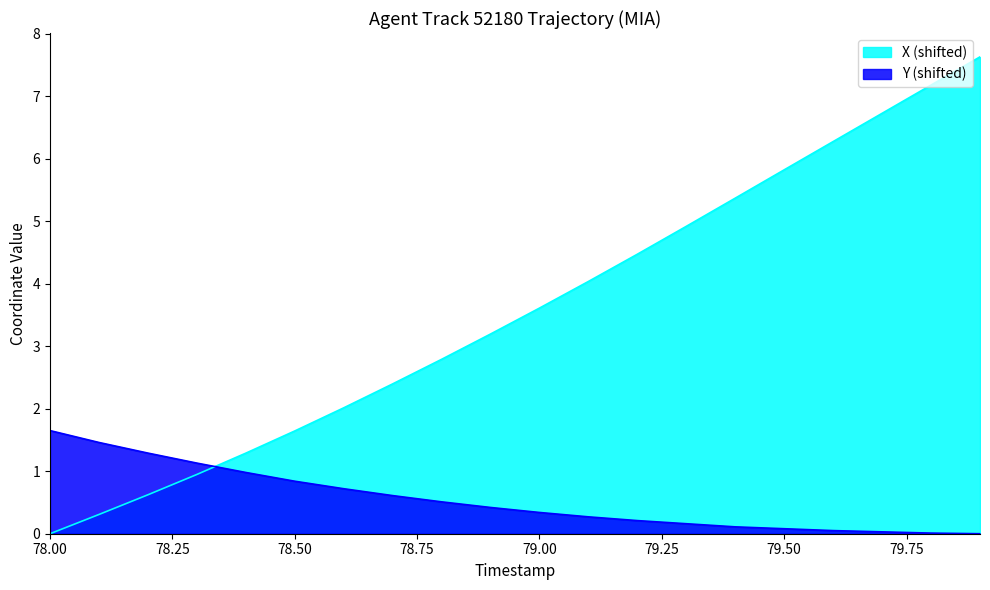

What position from the left is 79.8?

19